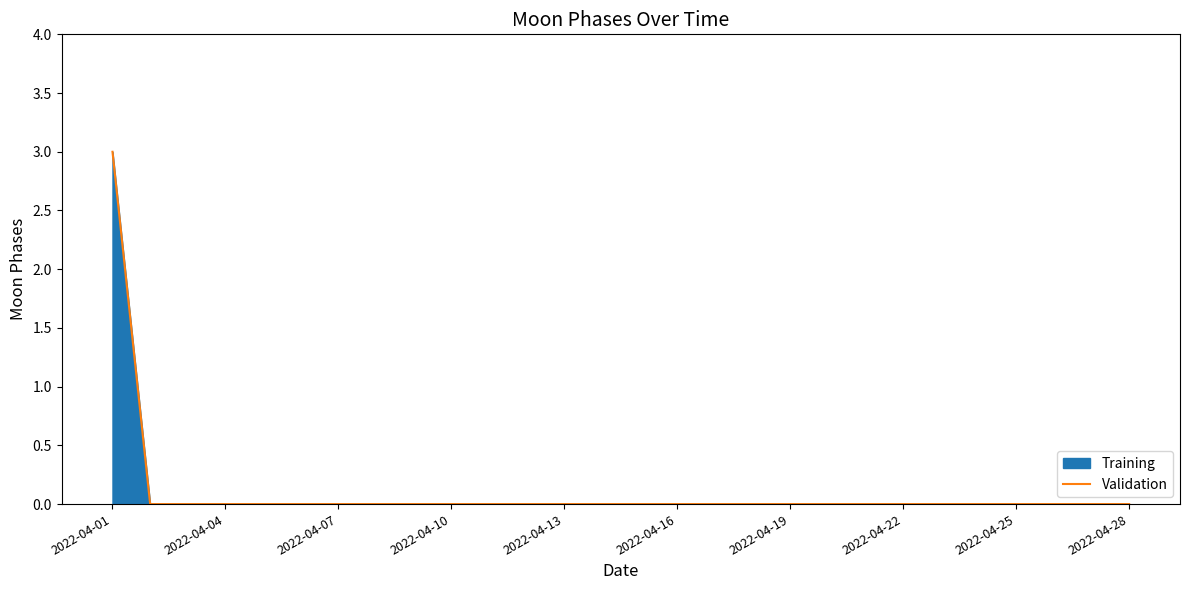

Which category has the highest value across all series?

2022-04-01